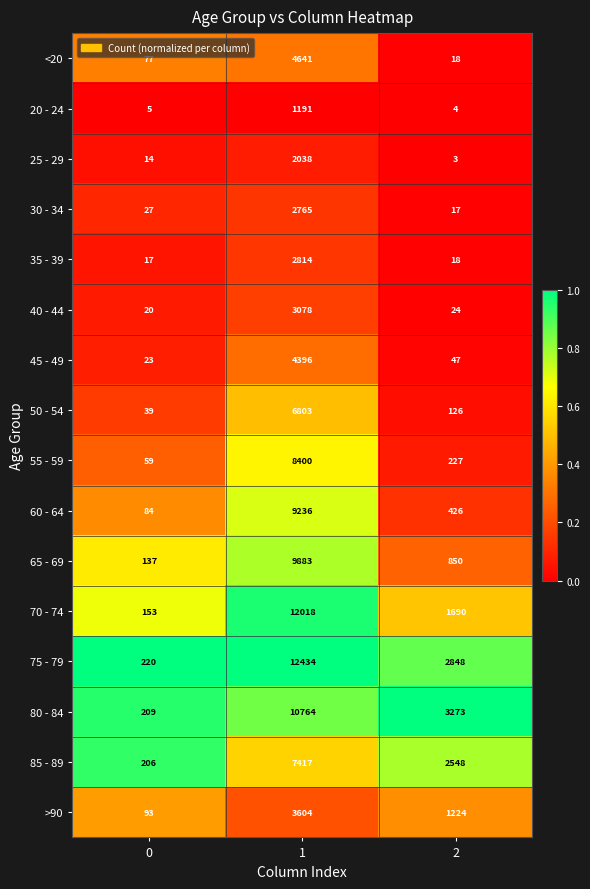

What is the difference between the maximum and minimum values in the 25 - 29 series?

2035